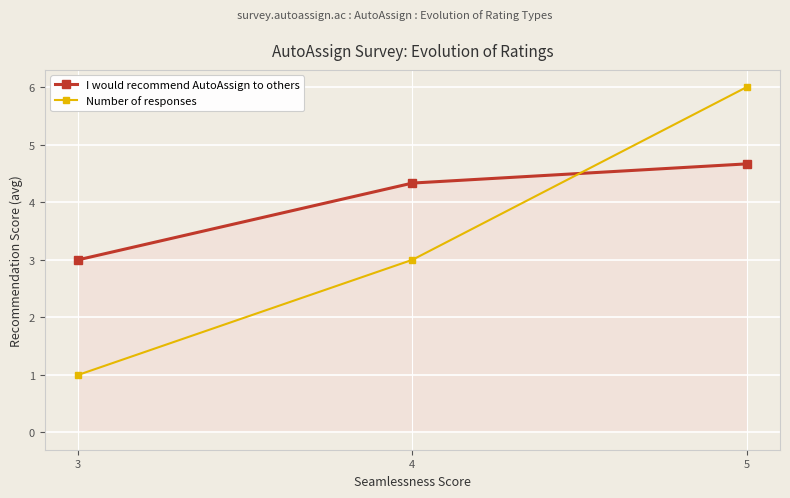

The value of Number of responses at 4 is 3.9. True or false?

False